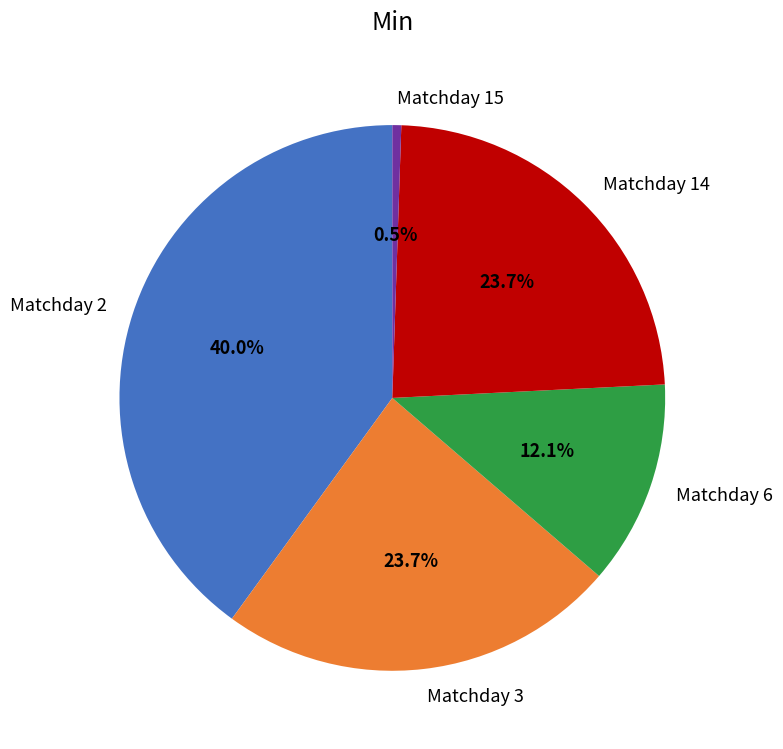

Is there any slice that represents more than half of the pie?

No